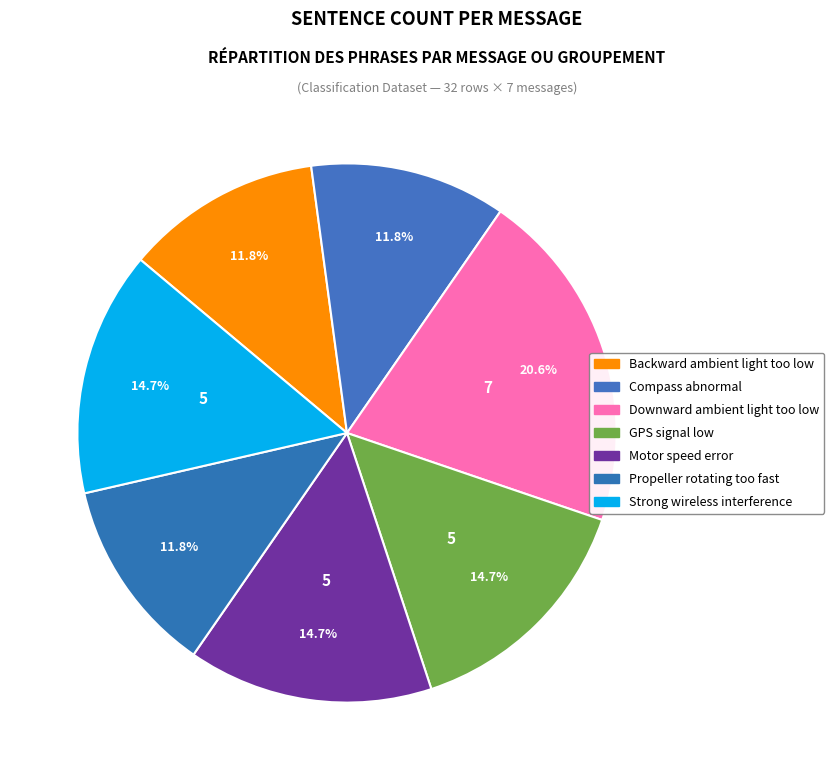

How many segments does this pie chart have?

7